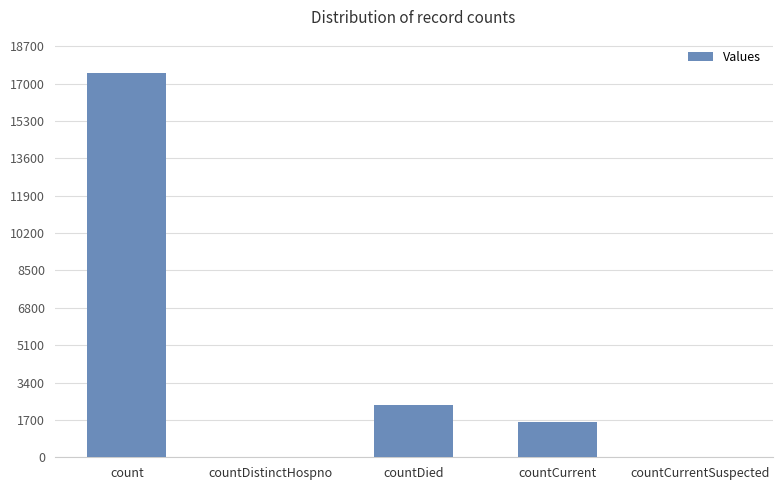

Count the number of data series in this chart.

1